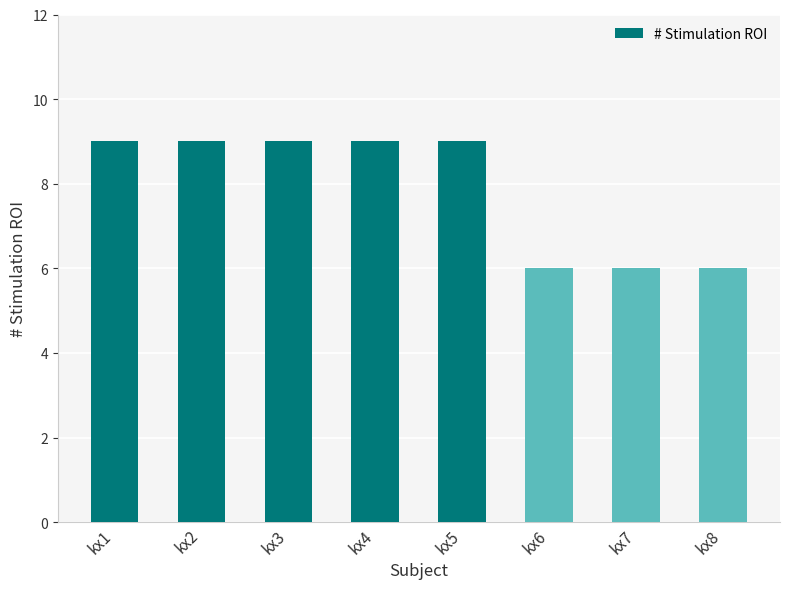

Reading right to left, transcribe all the data shown in this chart.

kx8=6	kx7=6	kx6=6	kx5=9	kx4=9	kx3=9	kx2=9	kx1=9